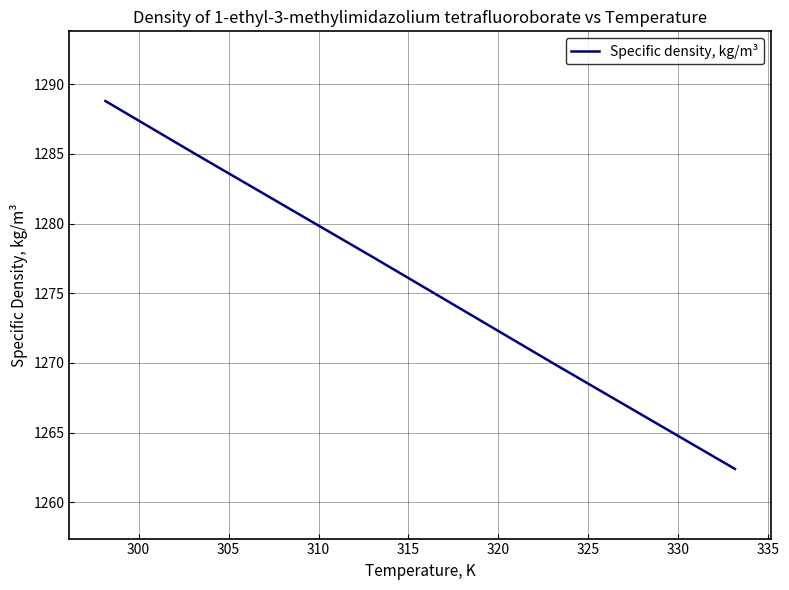

What is the difference between the maximum and minimum values?

26.4